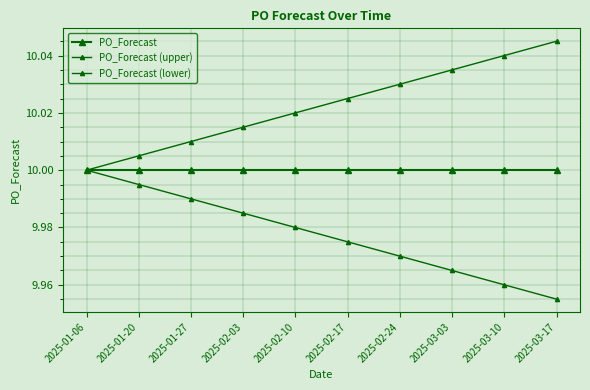

How many values in the PO_Forecast (upper) series exceed 10?

9